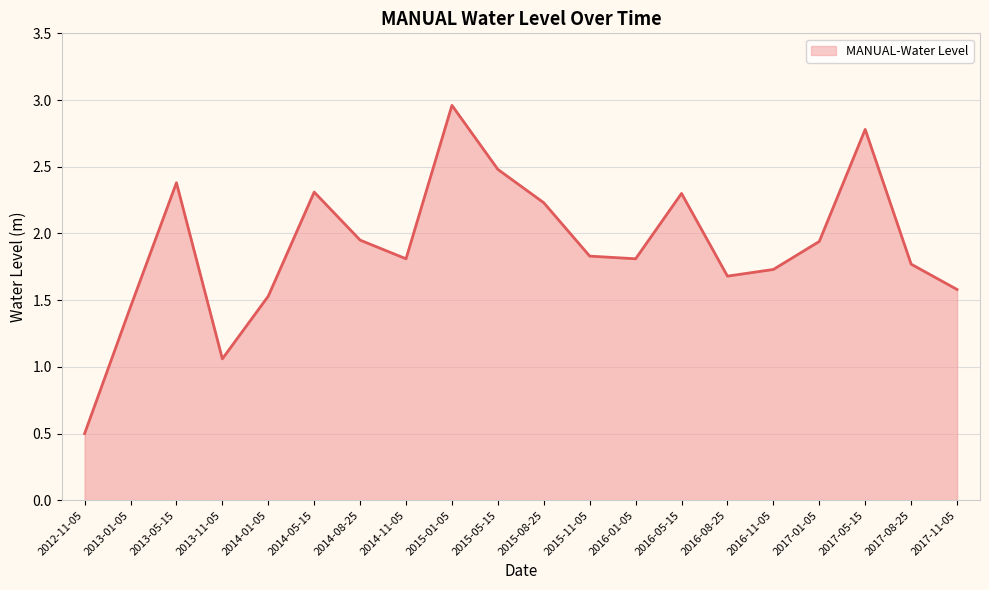

The chart shows a value of 3.7 at 2014-05-15. True or false?

False